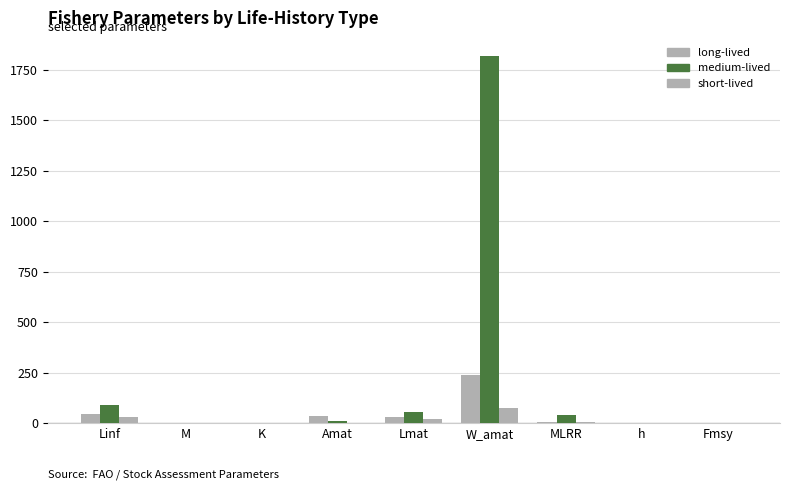

At which label does medium-lived reach its peak?

W_amat